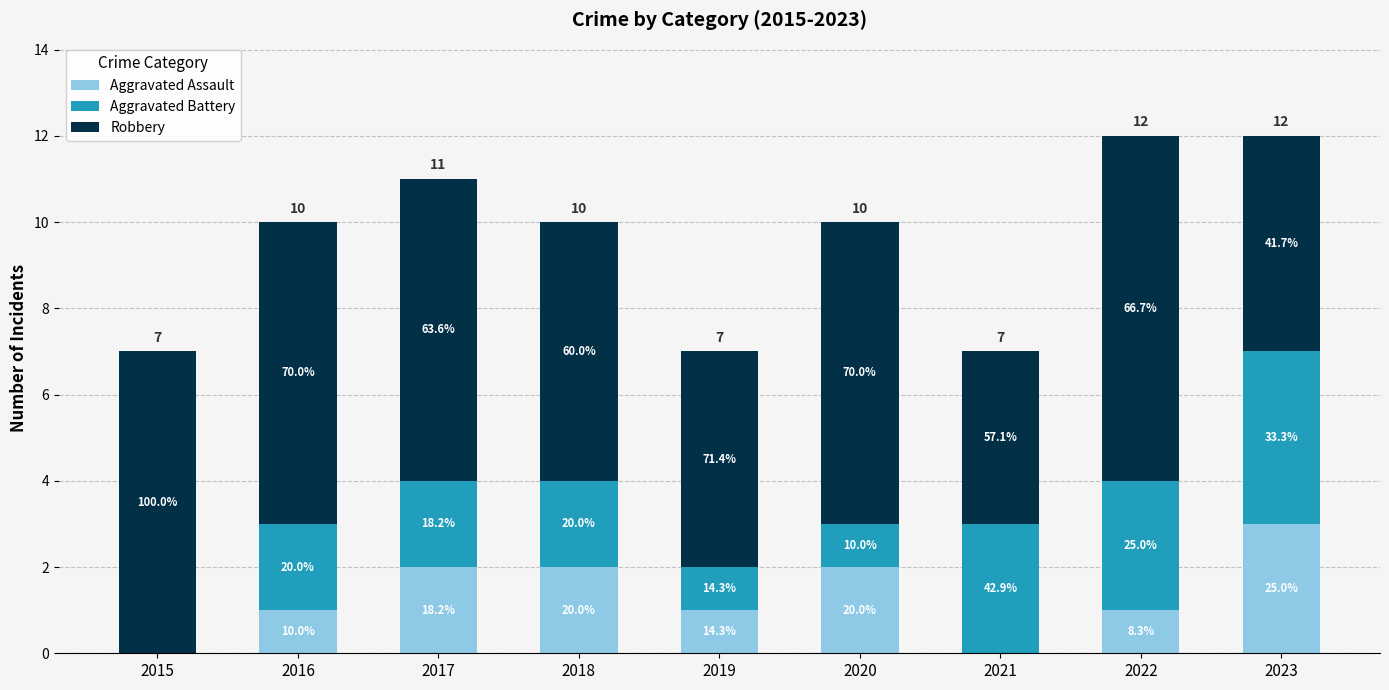

Are the bars horizontal?

No